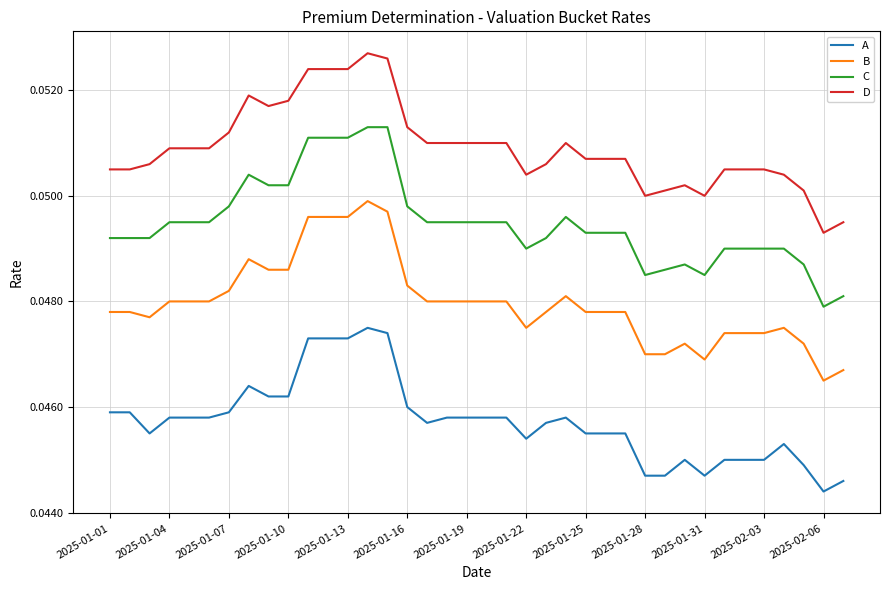

True or false: D and C intersect in this chart.

False